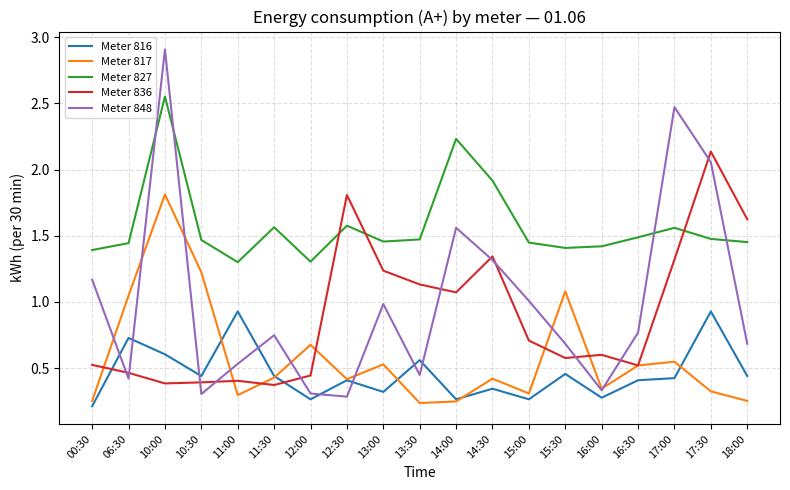

True or false: Meter 817 and Meter 827 cross at least once.

False